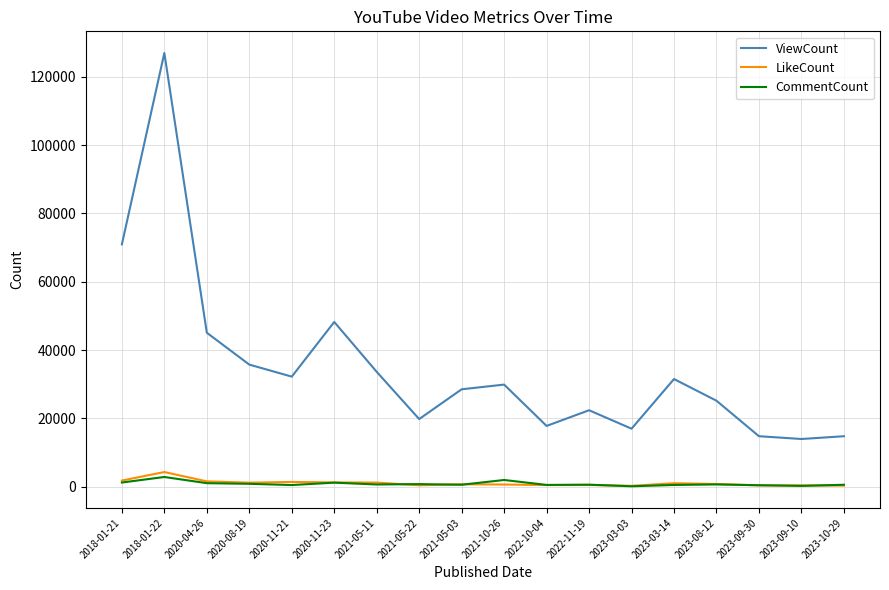

What position from the left is 2020-11-21?

5